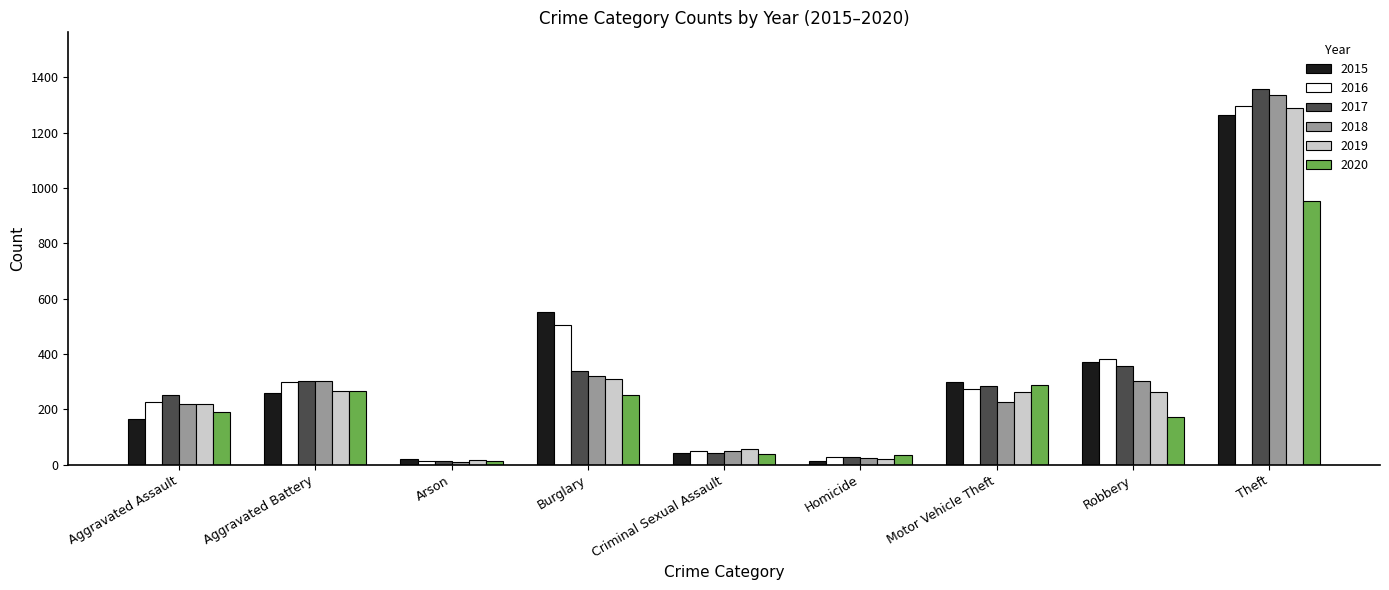

Where is 2017 nearest to the value 685?

Robbery